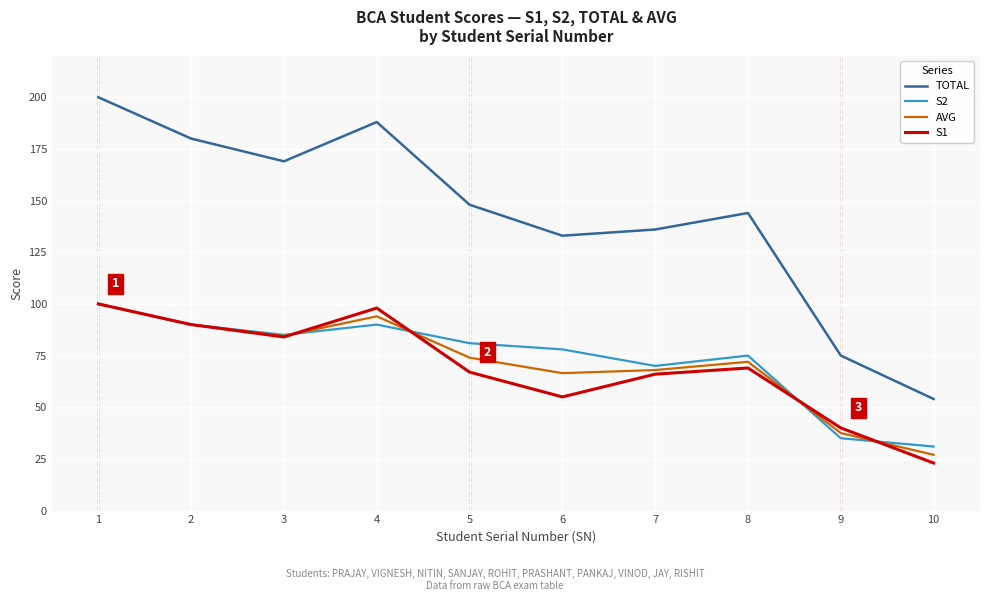

Is this an area chart (filled region under the line)?

No